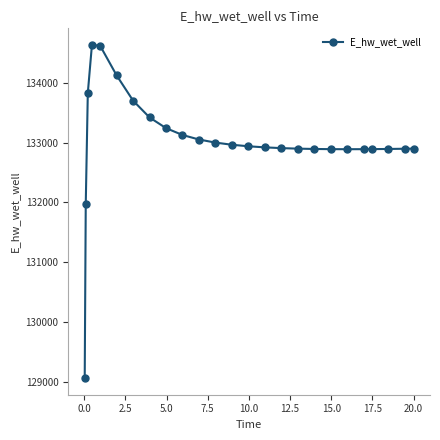

True or false: the data has more than 0 interior local peaks.

True